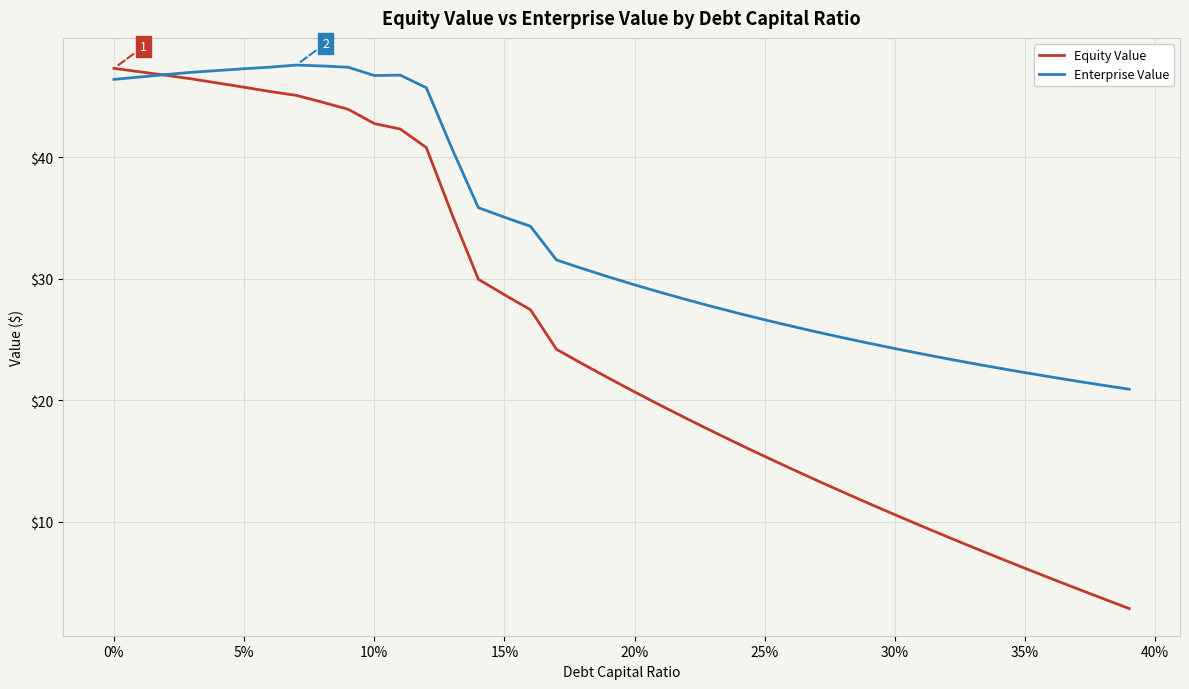

How many values in the Enterprise Value series exceed 30?

20